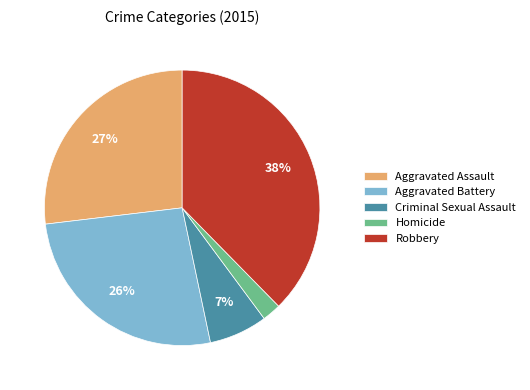

Which slice is the largest?

Robbery